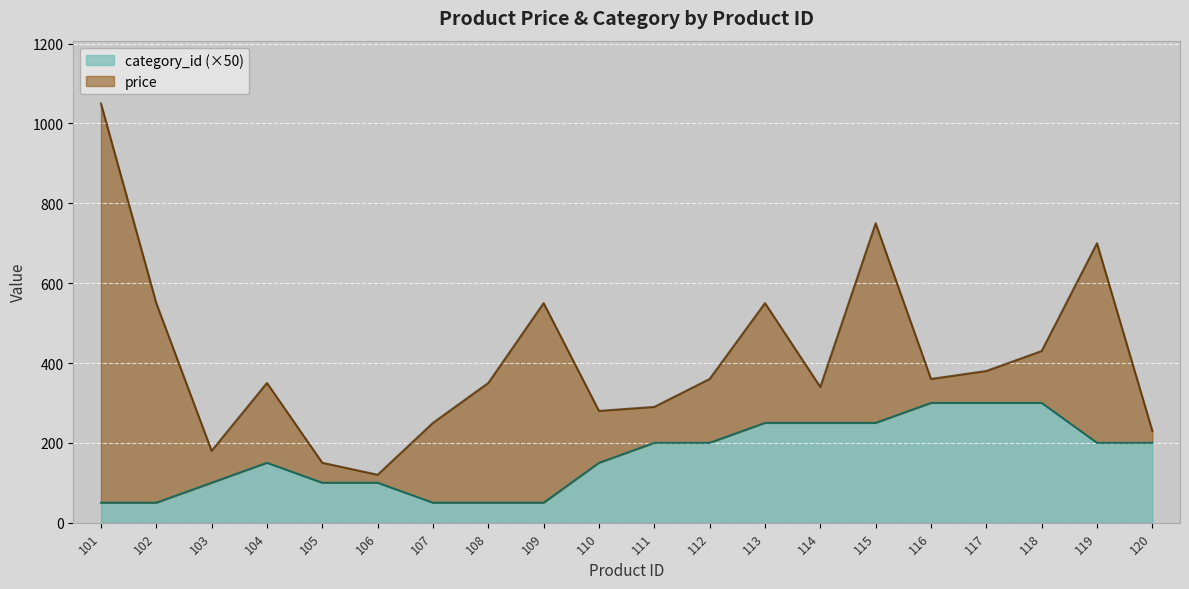

The value at 117 is 300. True or false?

True